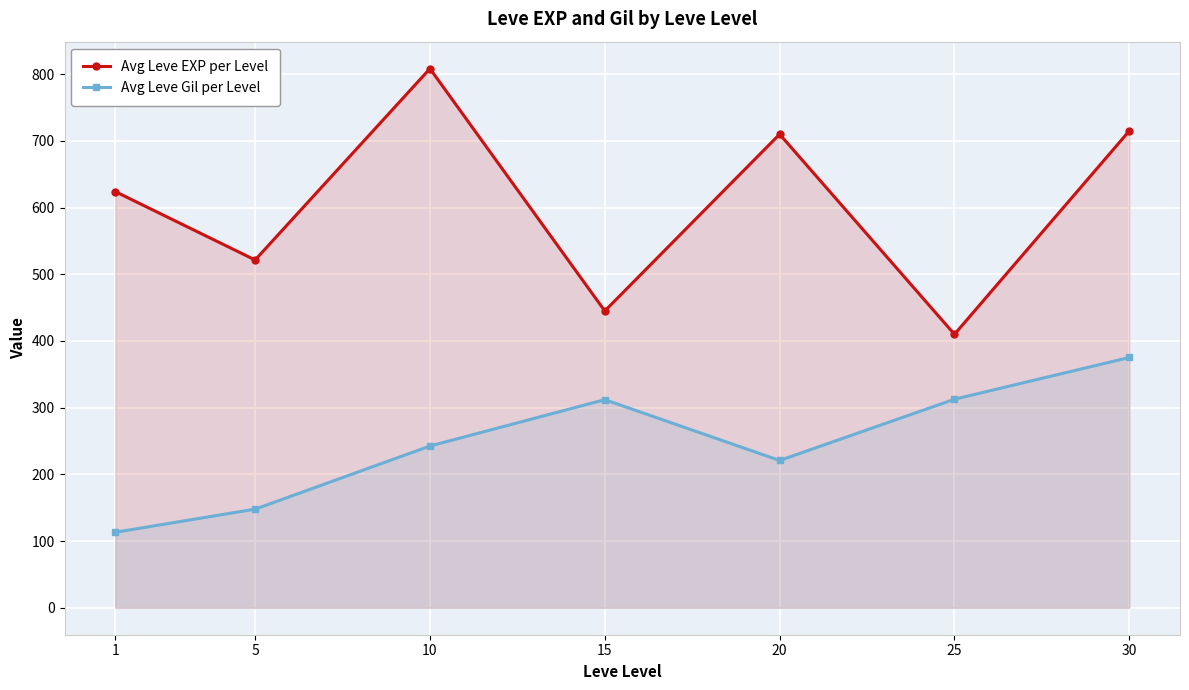

What is the sum of the Avg Leve EXP per Level values at 30 and 20?

1425.0